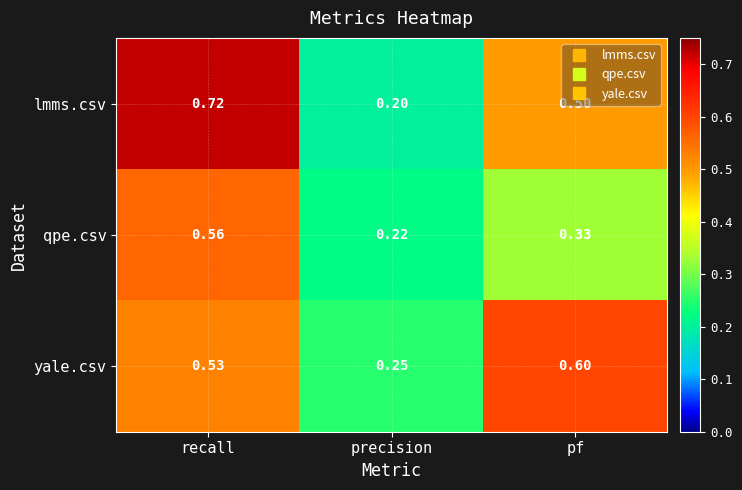

List the series in order of their peak value, highest first.

lmms.csv, yale.csv, qpe.csv